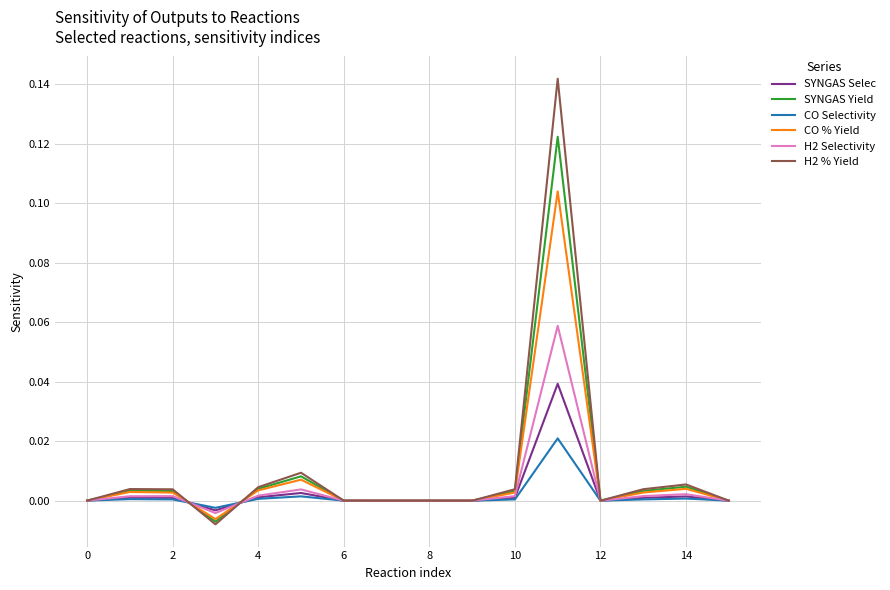

List the series in order of their peak value, lowest first.

CO Selectivity, SYNGAS Selec, H2 Selectivity, CO % Yield, SYNGAS Yield, H2 % Yield